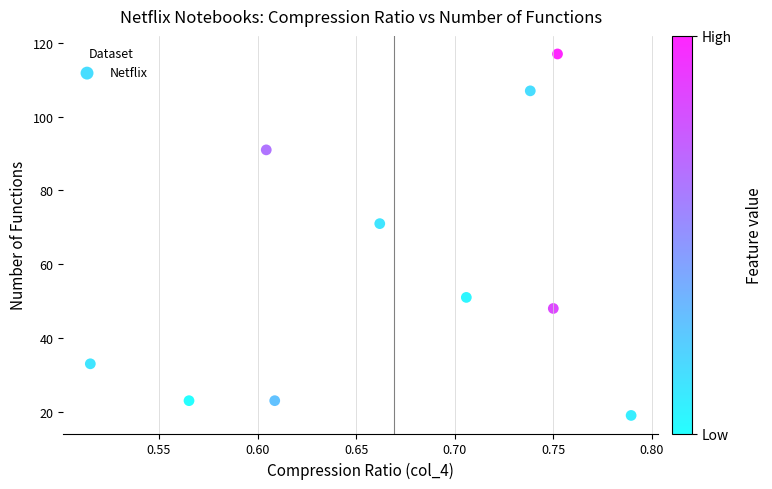

What Y value in the scatter plot is closest to 68?

71